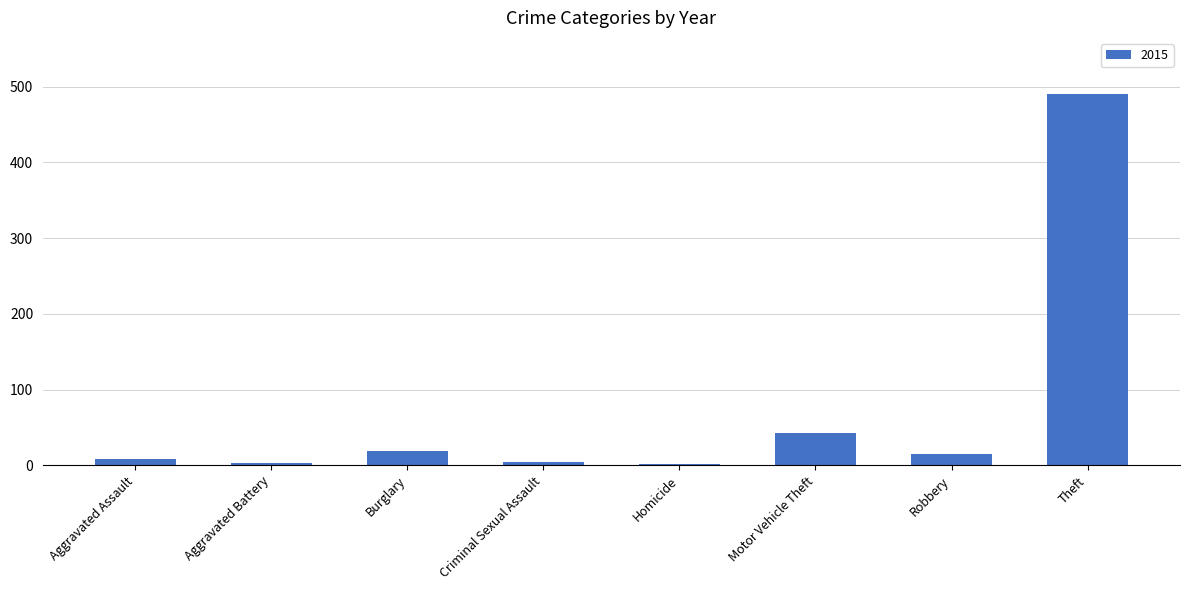

Are the bars horizontal?

No